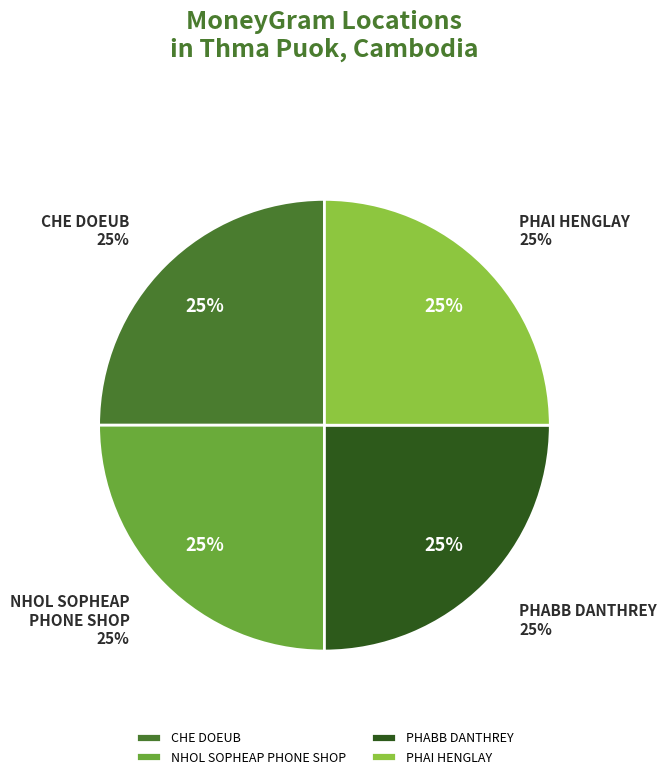

Which slice is the largest?

PHABB DANTHREY